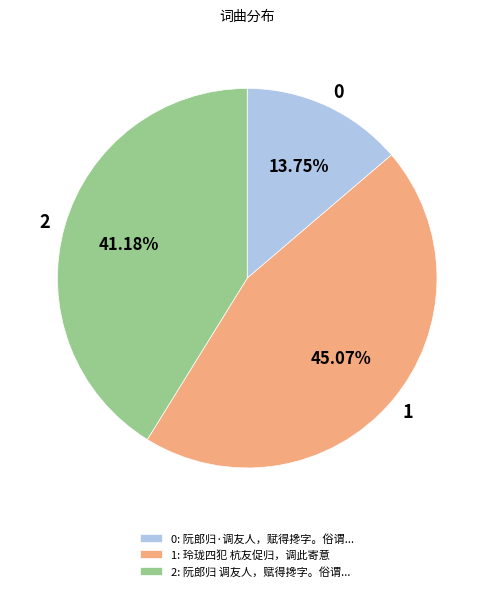

Which slice is the largest?

1: 玲珑四犯 杭友促归，调此寄意